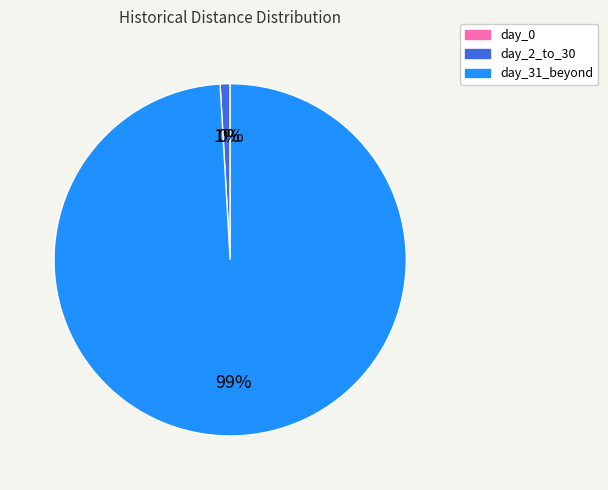

What is the majority slice?

day_31_beyond